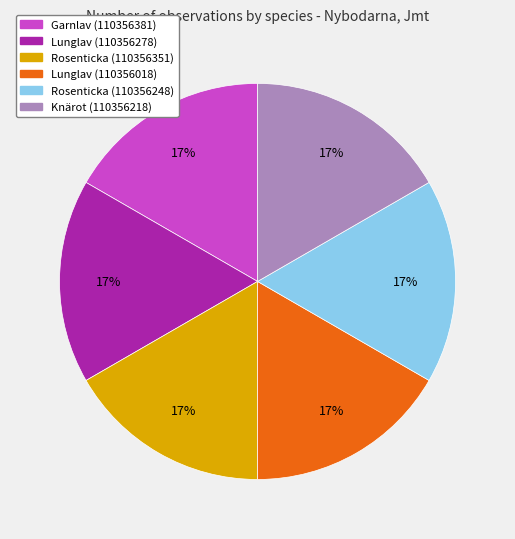

Does any single category account for the majority?

No